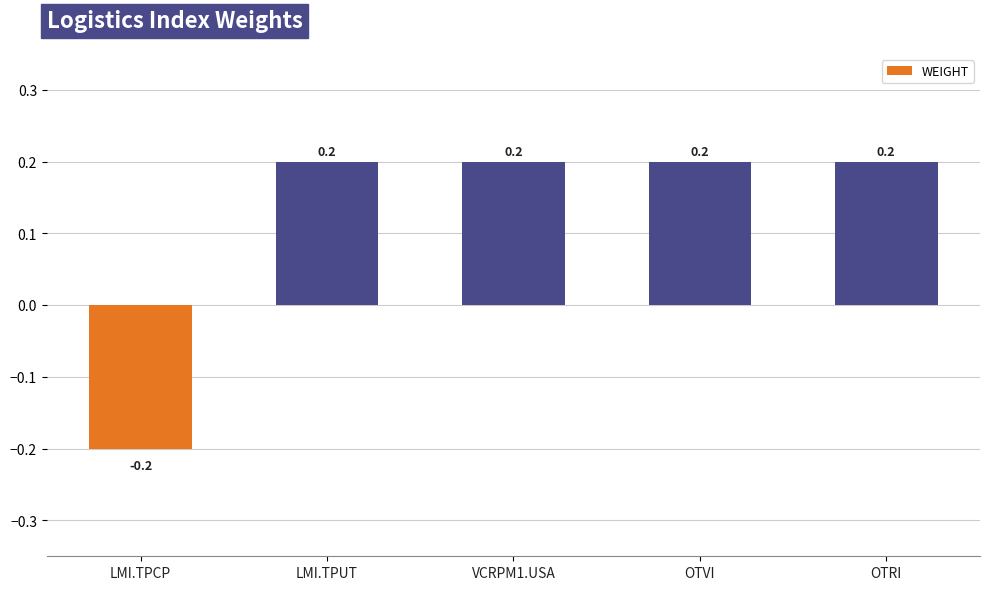

How many values are above zero?

4